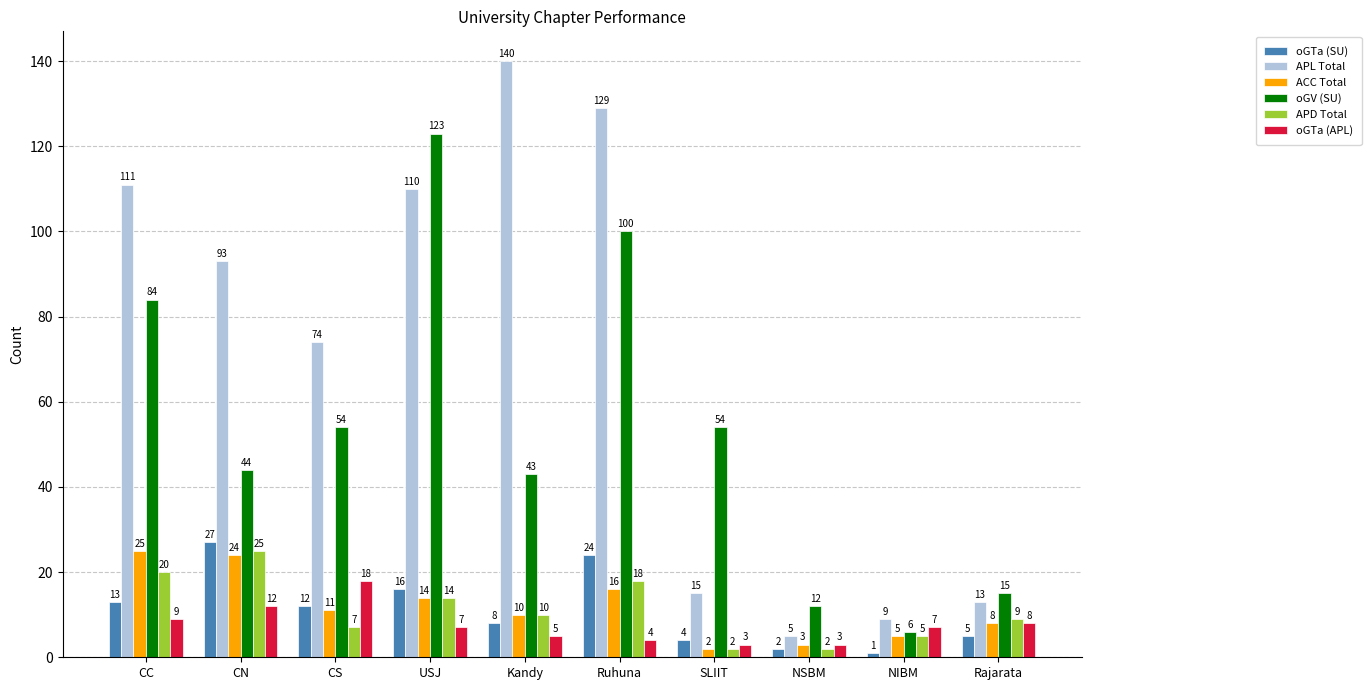

At which label is oGTa (SU) closest to 14?

CC